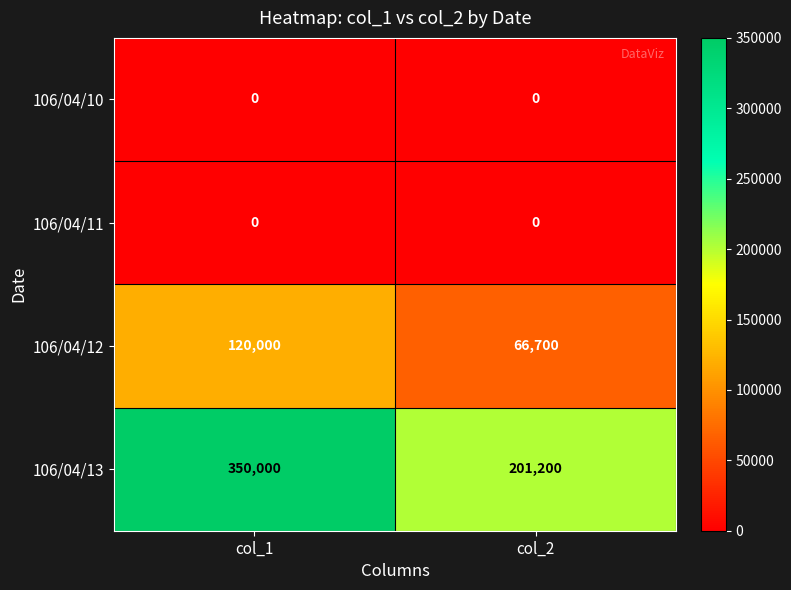

What is the spread (max minus min) of values at col_1?

350000